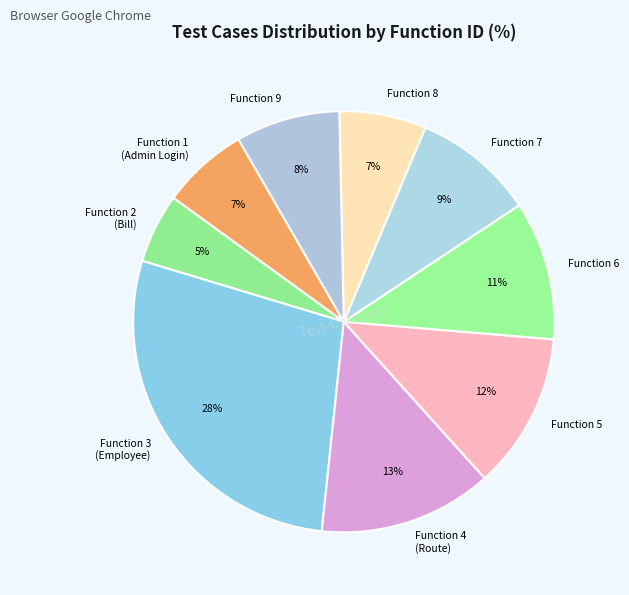

Does any single category account for the majority?

No